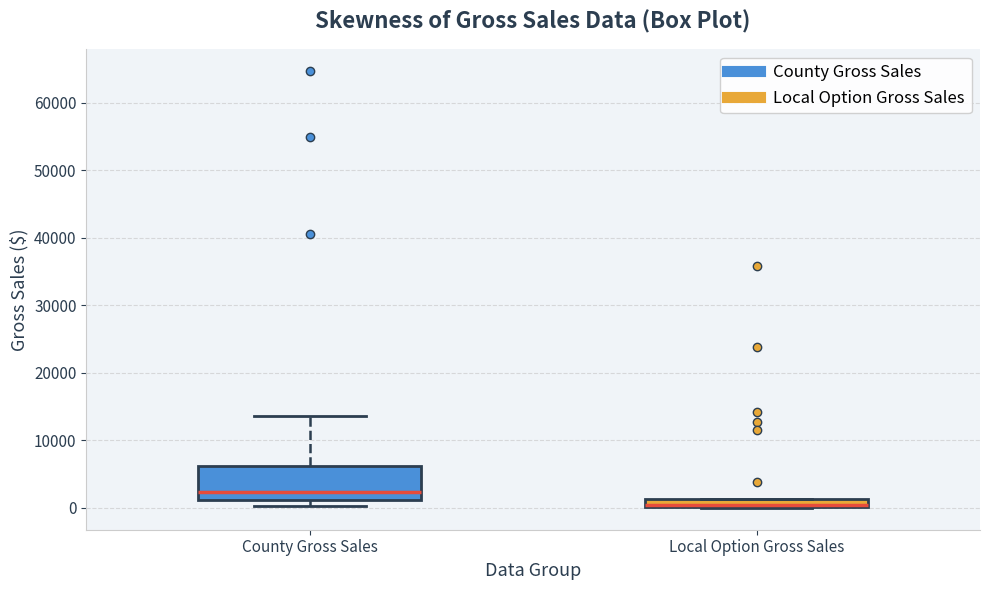

Comparing the boxes themselves (not the whiskers), which one is the tallest?

County Gross Sales